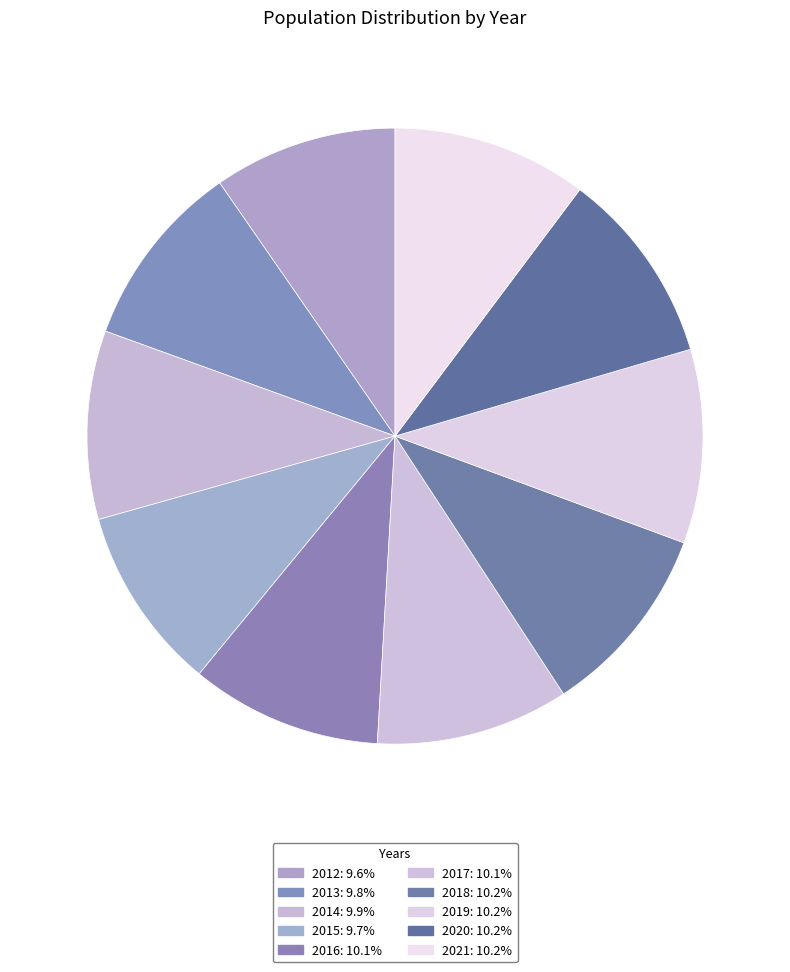

To the nearest percent, what percentage of the pie is 2014?

10%